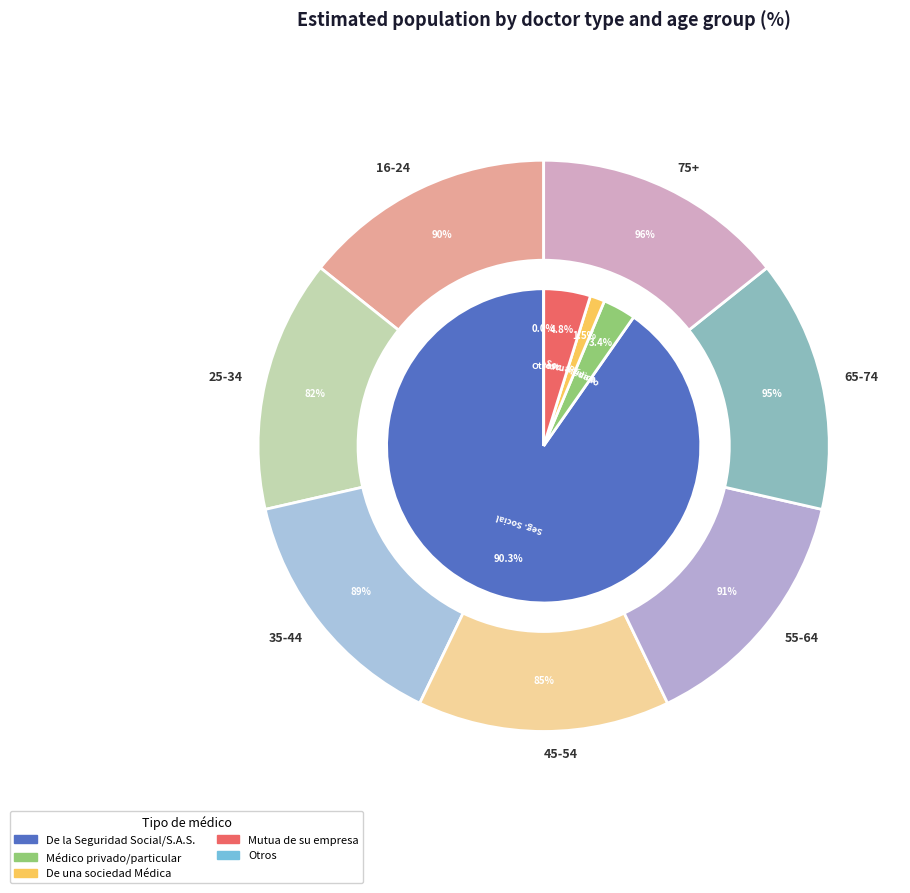

What is the smallest slice in the pie chart?

Otros